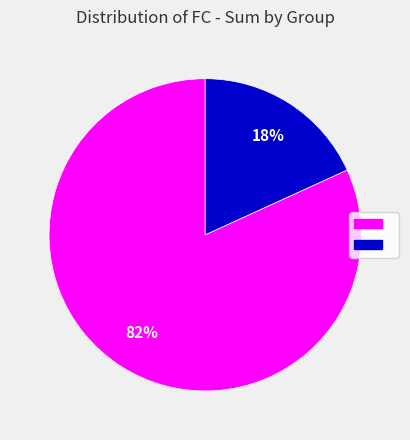

To the nearest percent, what is the difference between the largest and smallest slice percentages?

64%